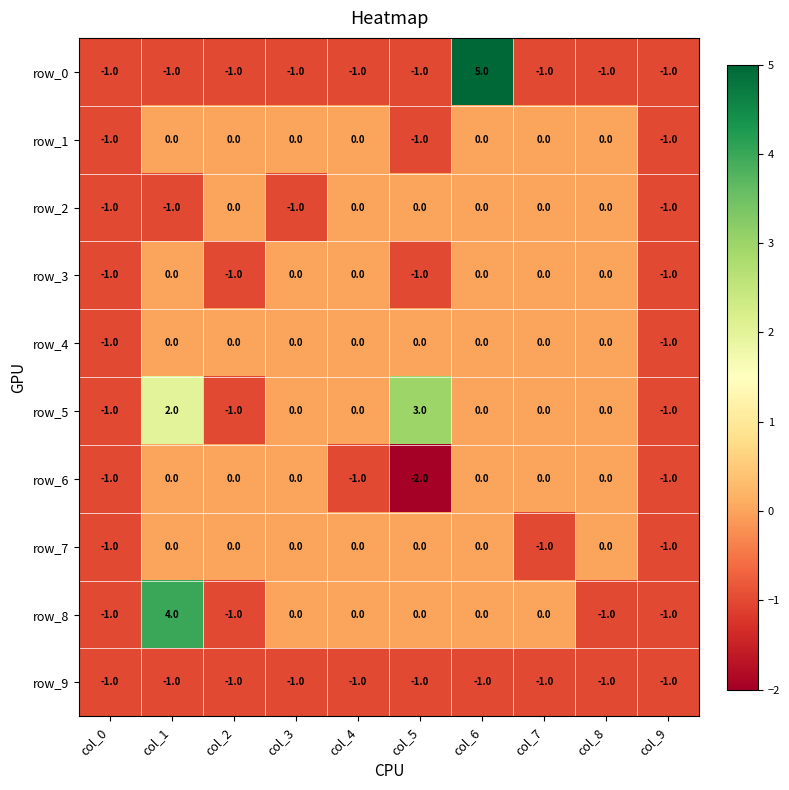

The value of row_8 at col_3 is 2. True or false?

False